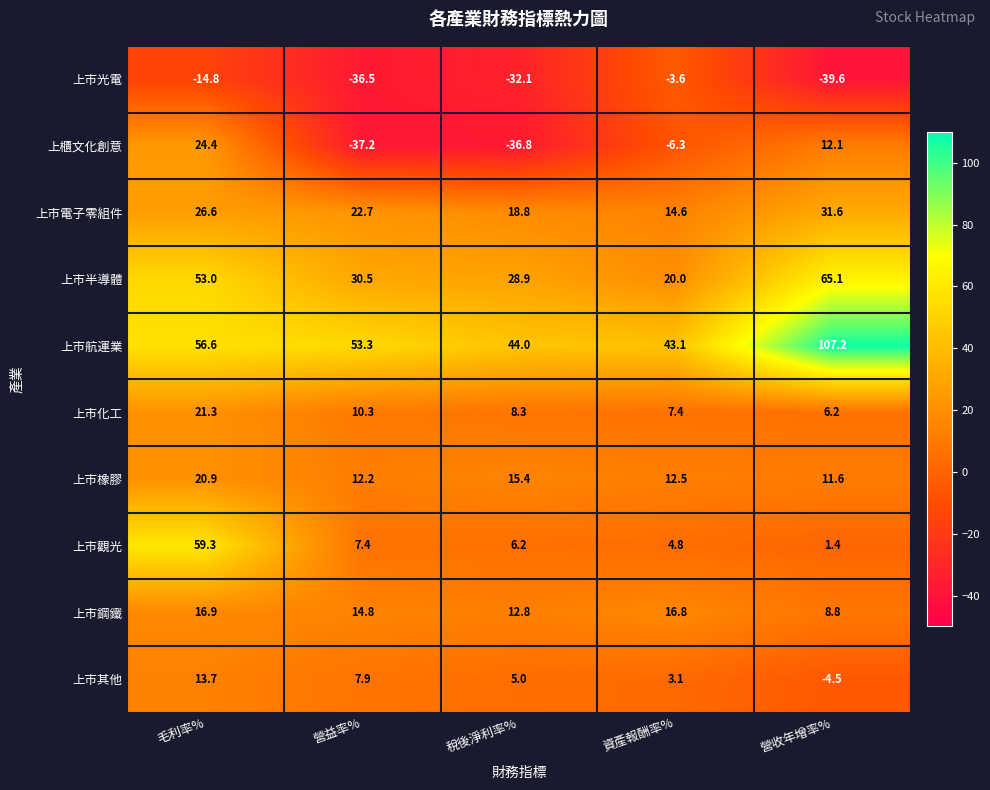

What is the smallest value displayed?

-39.6